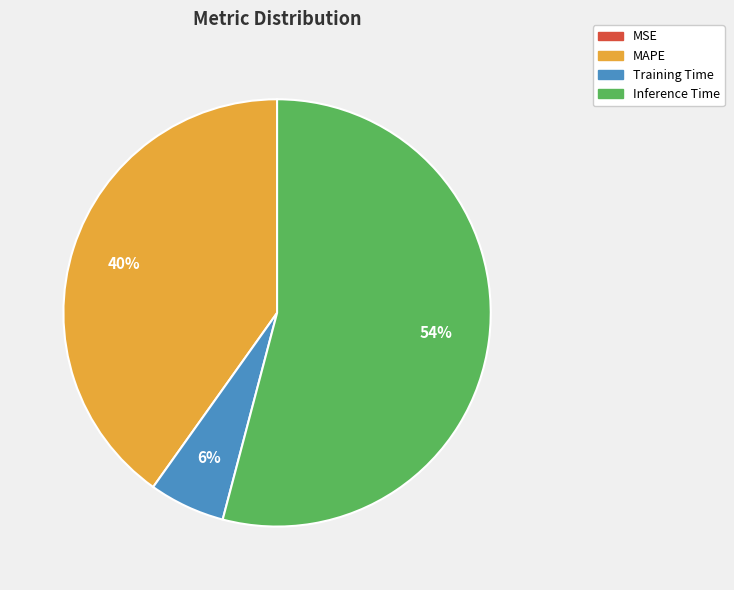

True or false: Inference Time accounts for 43% of the total.

False